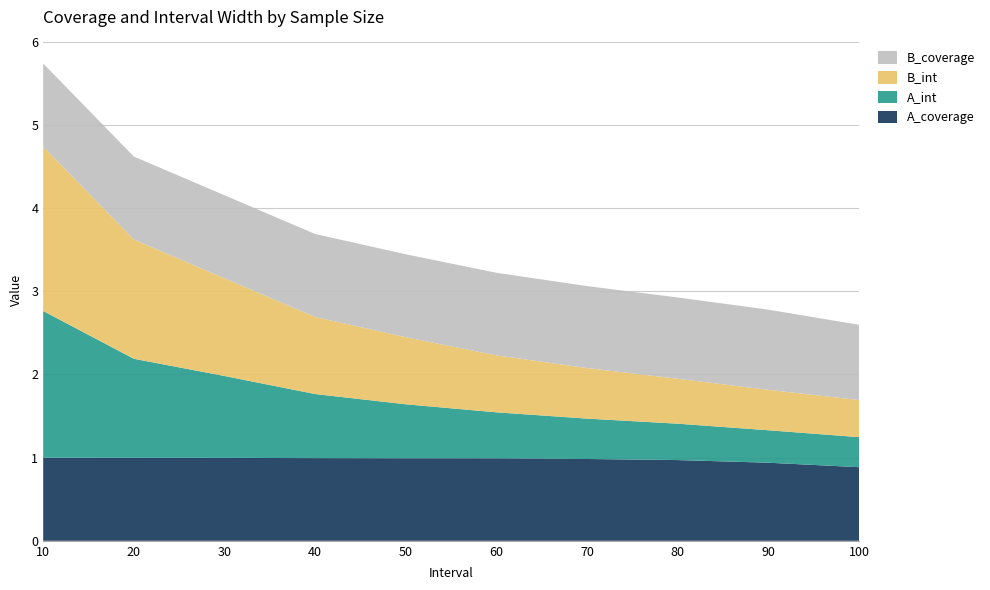

Reading left to right, what are all the values shown in this chart?

A_coverage: 10=1.0	20=1.0	30=1.0	40=1.0	50=1.0	60=1.0	70=1.0	80=1.0	90=0.9	100=0.9
A_int: 10=1.8	20=1.2	30=1.0	40=0.8	50=0.6	60=0.6	70=0.5	80=0.4	90=0.4	100=0.4
B_int: 10=2.0	20=1.4	30=1.2	40=0.9	50=0.8	60=0.7	70=0.6	80=0.5	90=0.5	100=0.4
B_coverage: 10=1.0	20=1.0	30=1.0	40=1.0	50=1.0	60=1.0	70=1.0	80=1.0	90=1.0	100=0.9